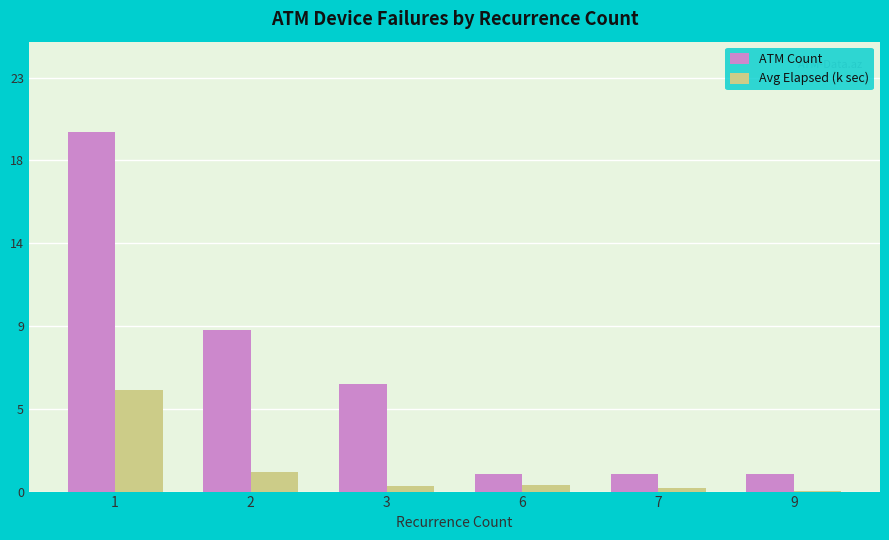

Between 3 and 7, which series saw the biggest shift?

ATM Count